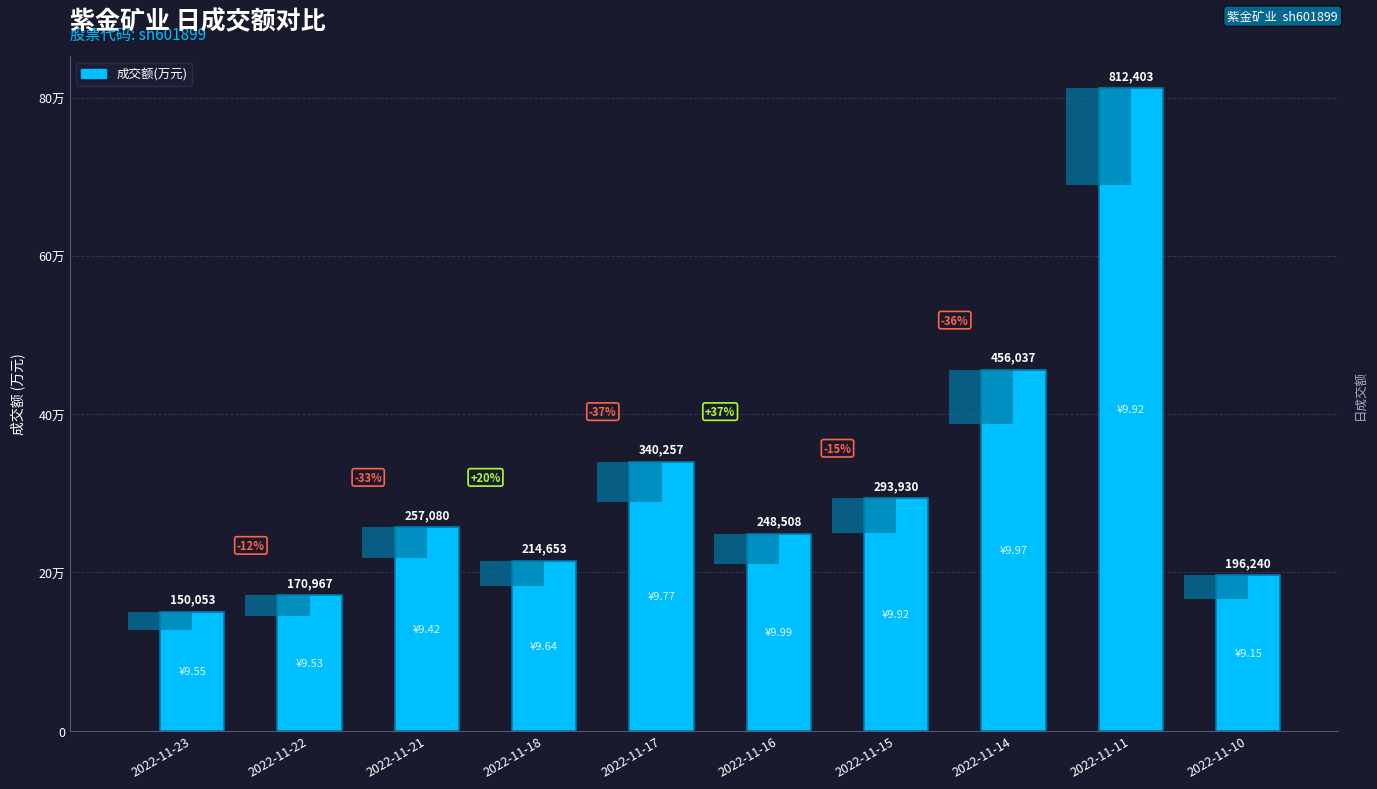

Count the number of categories in the chart.

10